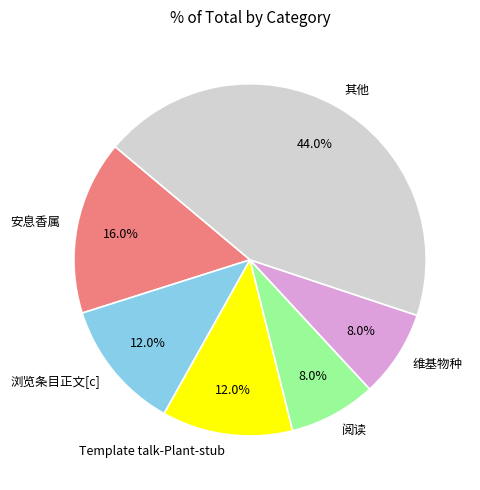

What is the largest slice in the pie chart?

其他